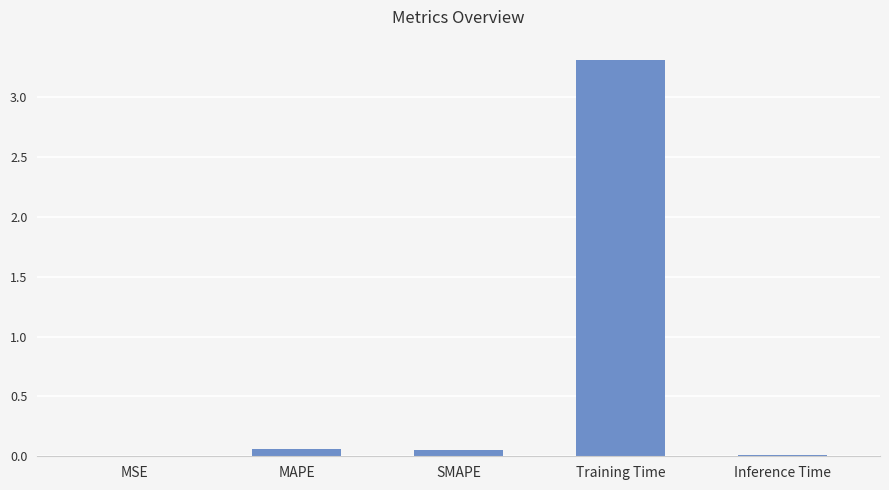

Are the bars horizontal?

No